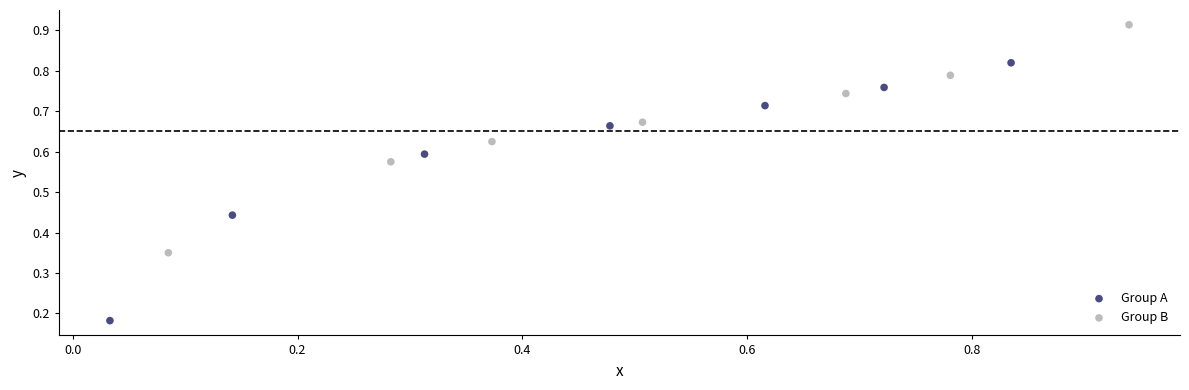

Which series reaches the minimum Y coordinate?

Group A